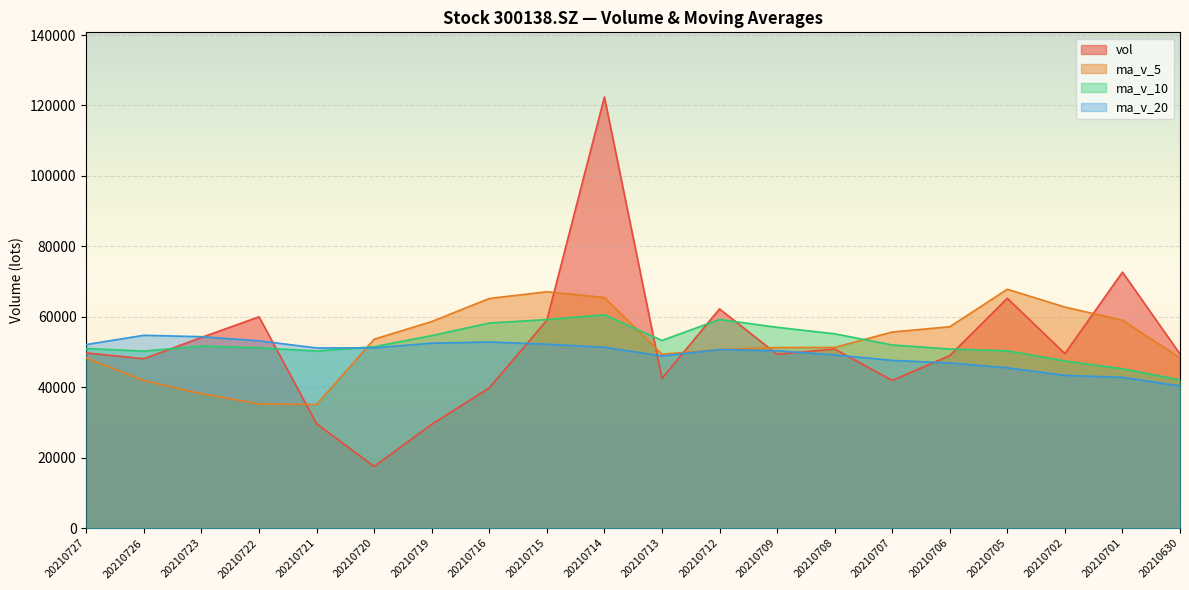

The ma_v_10 series shows 60587.4 at 20210714. True or false?

True